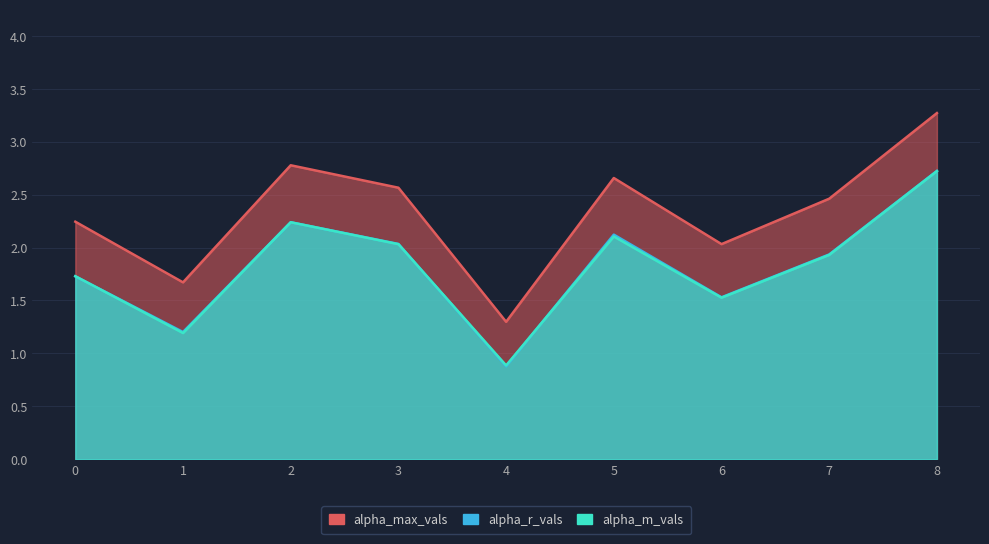

List the labels in order of alpha_r_vals value, smallest first.

4, 1, 6, 0, 7, 3, 5, 2, 8